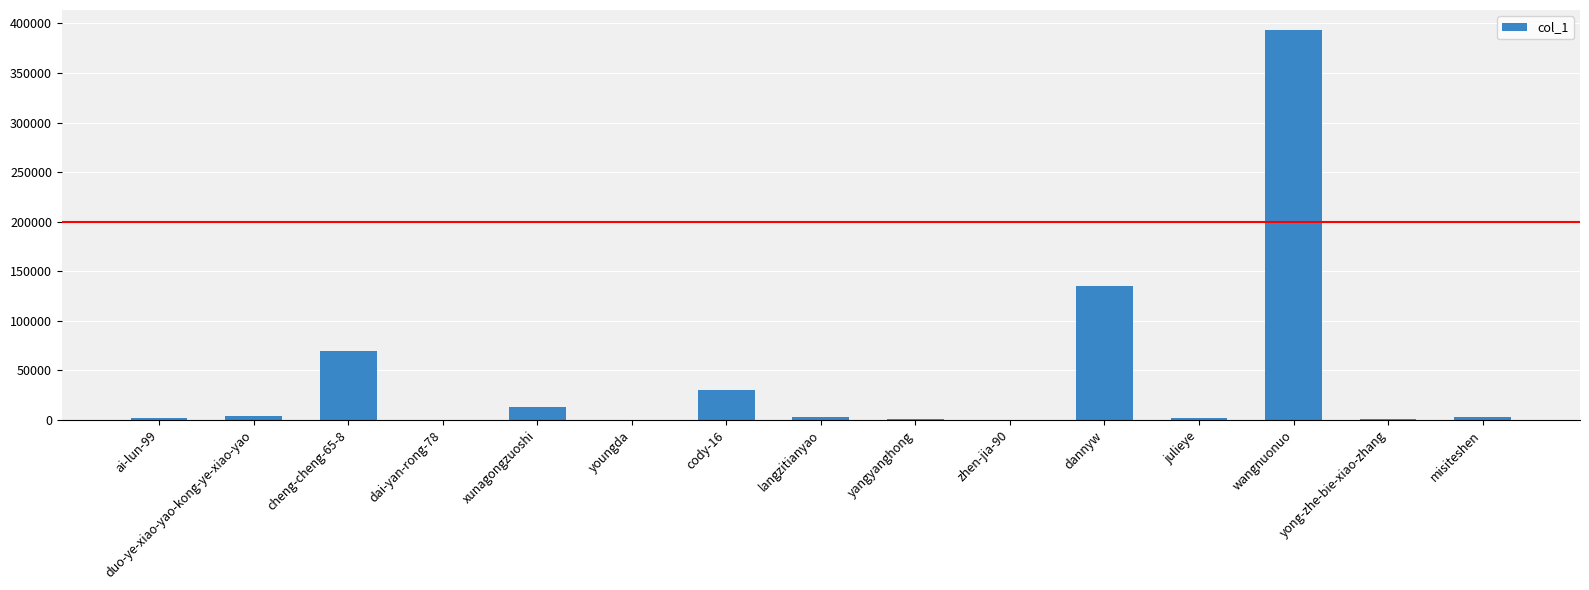

How many data points does each series have?

15